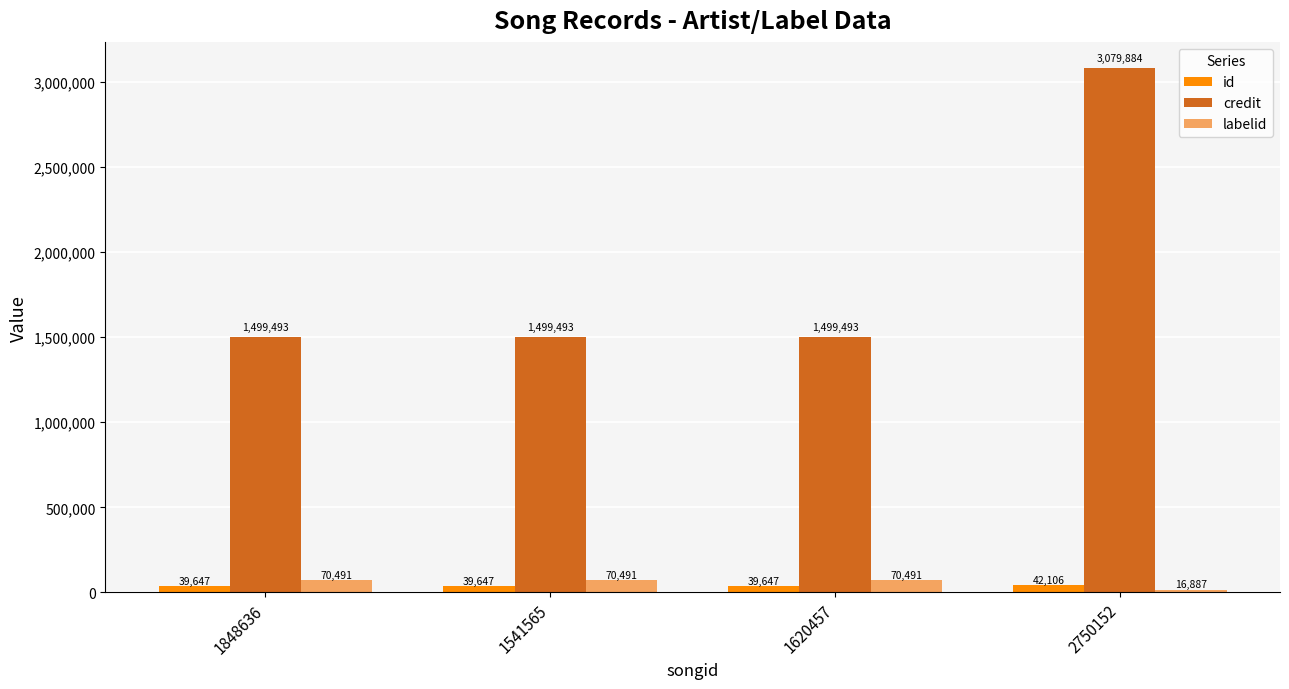

What is the smallest value displayed?

16887